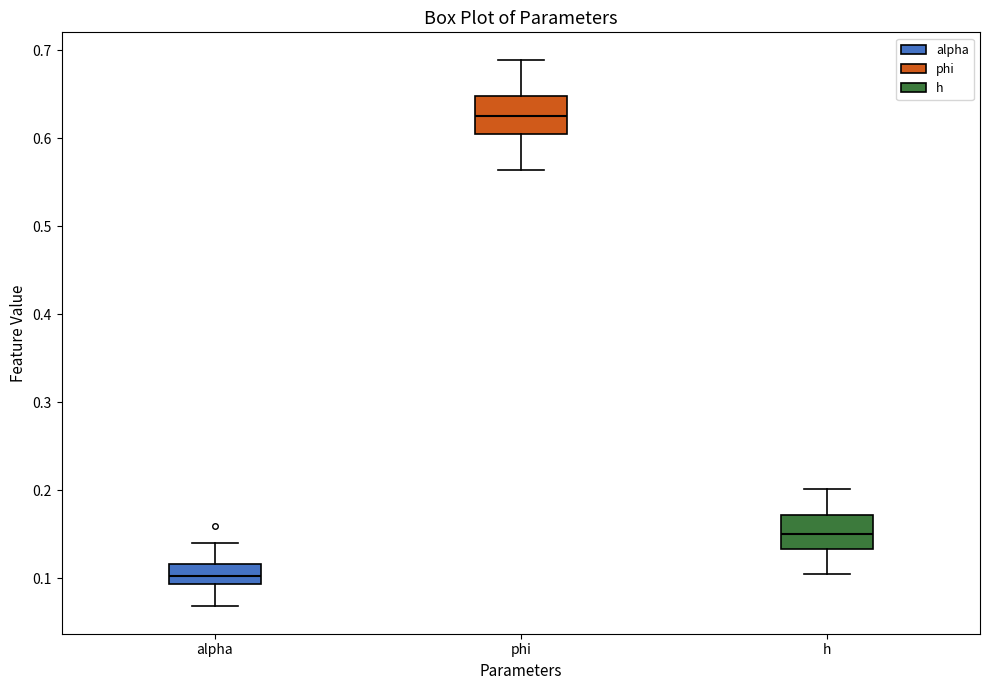

Reading left to right, transcribe this box plot: for each box, give where its median line is, the range the box spans, and where its two whiskers end, as read against the y-axis. The values are not printed on the chart, so give them approximately, as read against the axis.

alpha: median 0.10, box 0.09 to 0.12, whiskers 0.07 to 0.14
phi: median 0.63, box 0.60 to 0.65, whiskers 0.56 to 0.69
h: median 0.15, box 0.13 to 0.17, whiskers 0.10 to 0.20